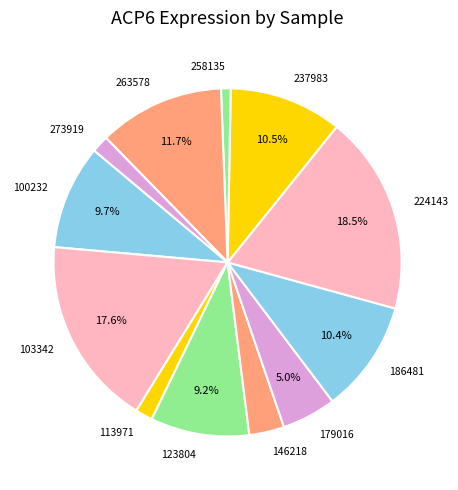

Is there any slice that represents more than half of the pie?

No